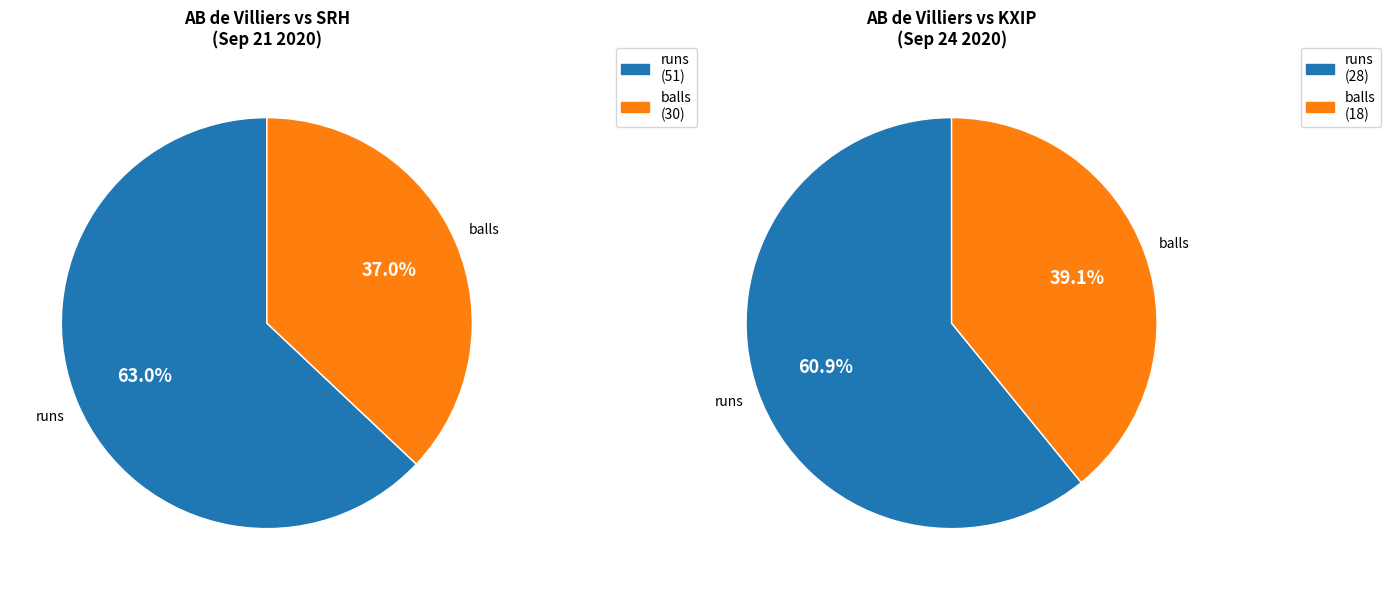

To the nearest percent, what portion does balls represent?

37%